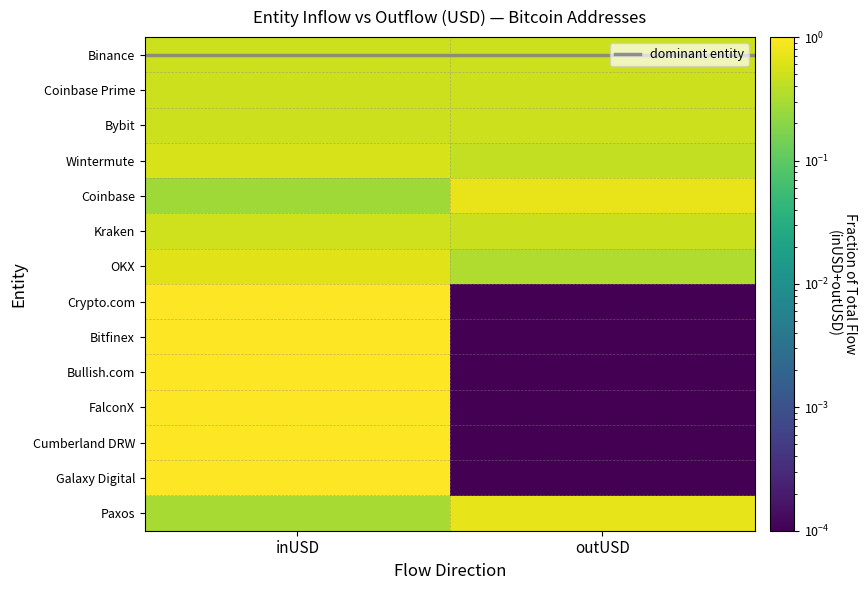

How many categories are shown in the chart?

2